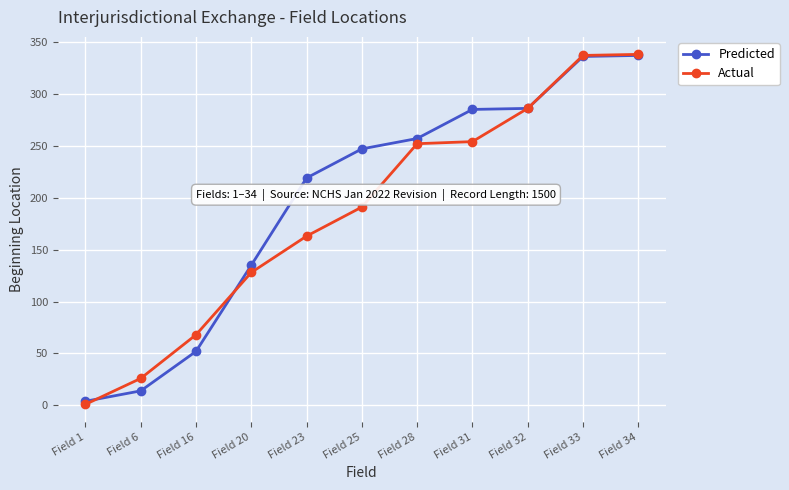

Which series has the largest range (max minus min)?

Actual